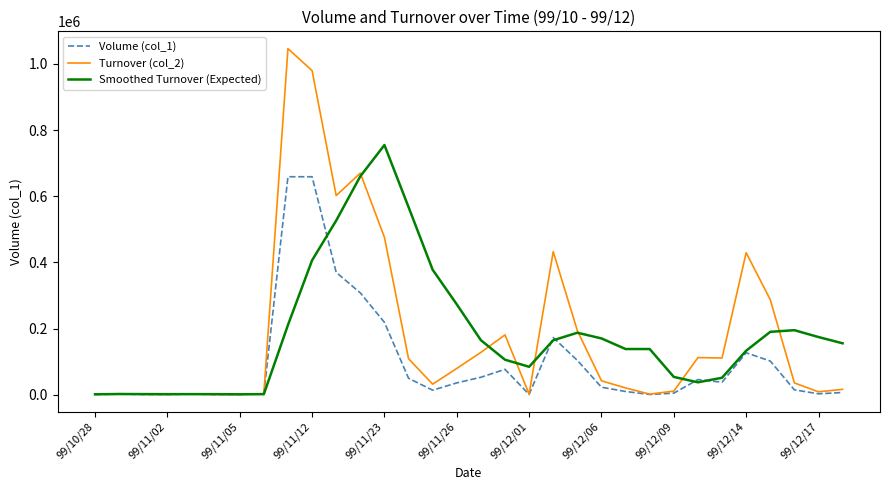

Which series has the largest range (max minus min)?

Turnover (col_2)